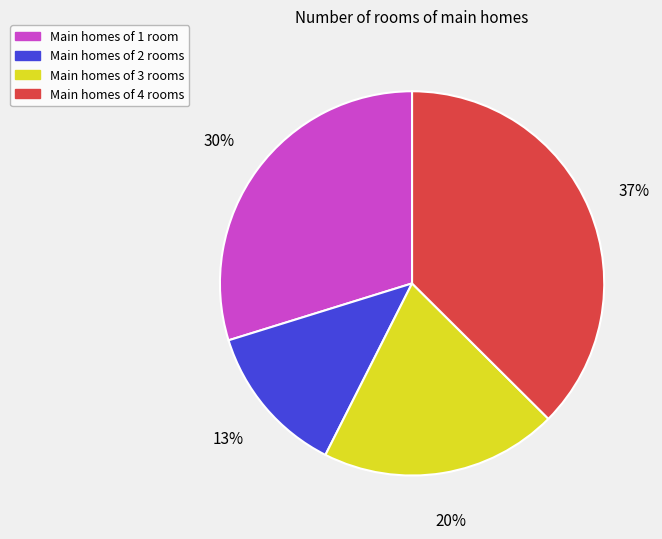

To the nearest percent, what is the difference between the Main homes of 3 rooms and Main homes of 4 rooms slice percentages?

17%